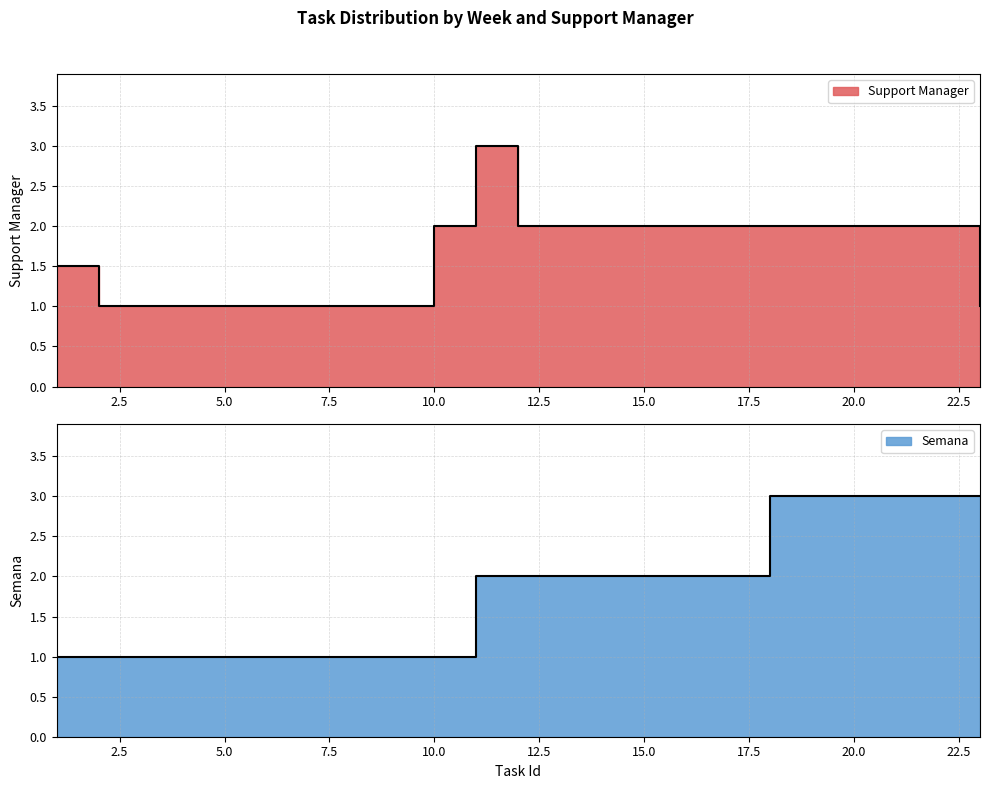

Reading left to right, extract all data points from this chart.

Support Manager: 1=1.5	2=1.0	3=1.0	10=2.0	11=3.0	12=2.0	18=2.0	23=1.0
Semana: 1=1.0	2=1.0	3=1.0	10=1.0	11=2.0	12=2.0	18=3.0	23=3.0